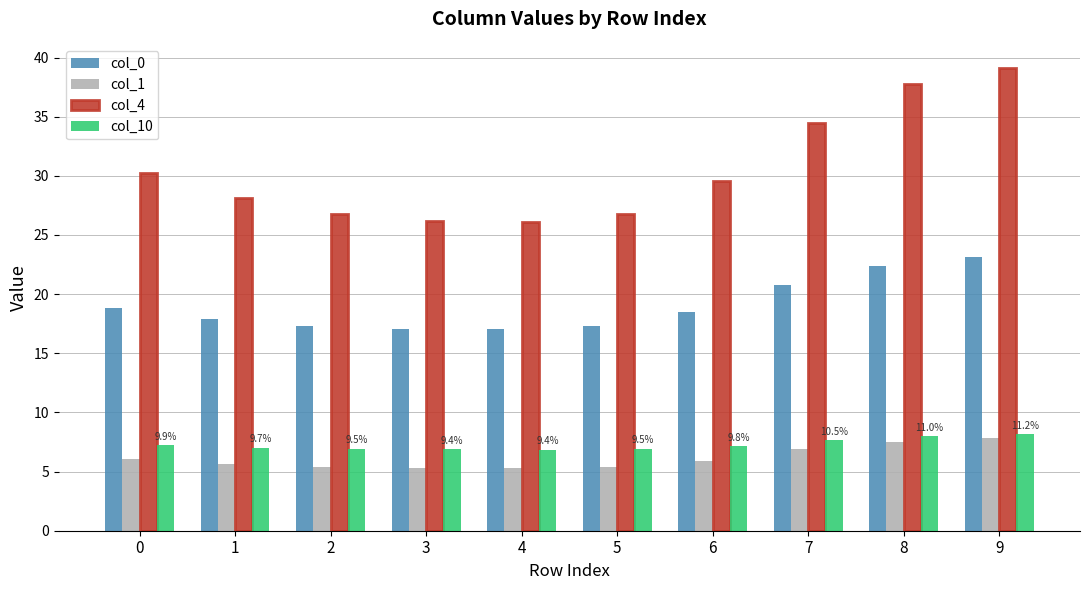

What is the sum of all col_1 values?

61.3